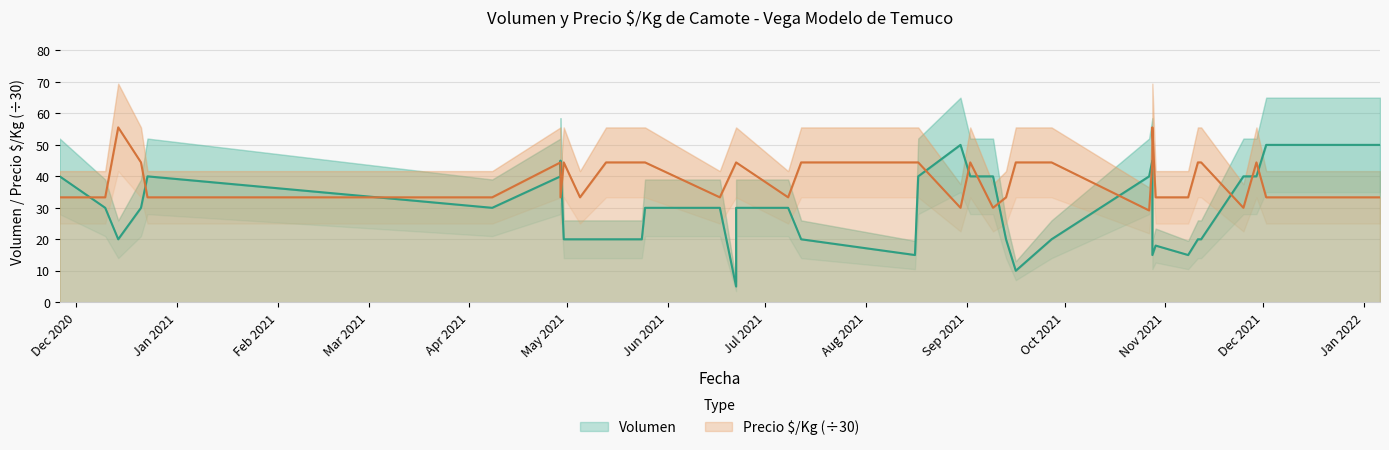

How many distinct data groups are displayed?

2